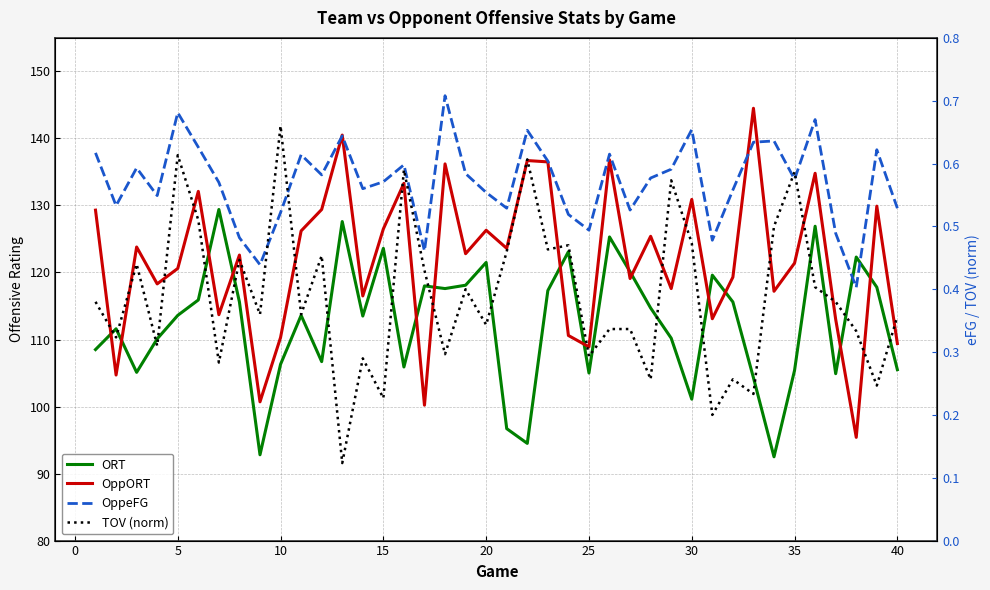

What is the average value of the ORT series?

112.4